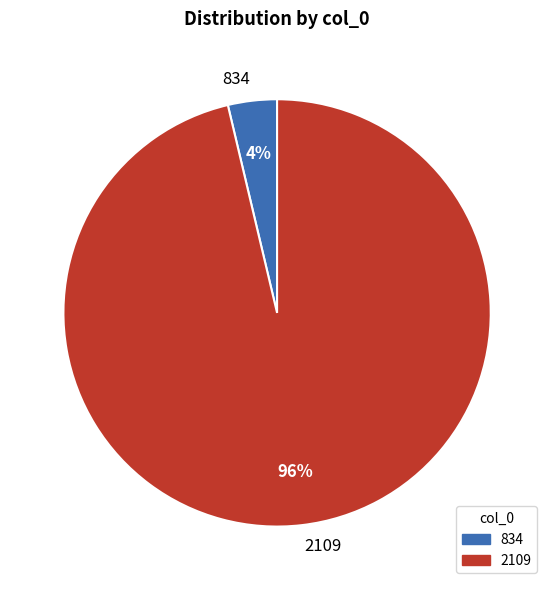

Does 834 represent more than half of the total?

No